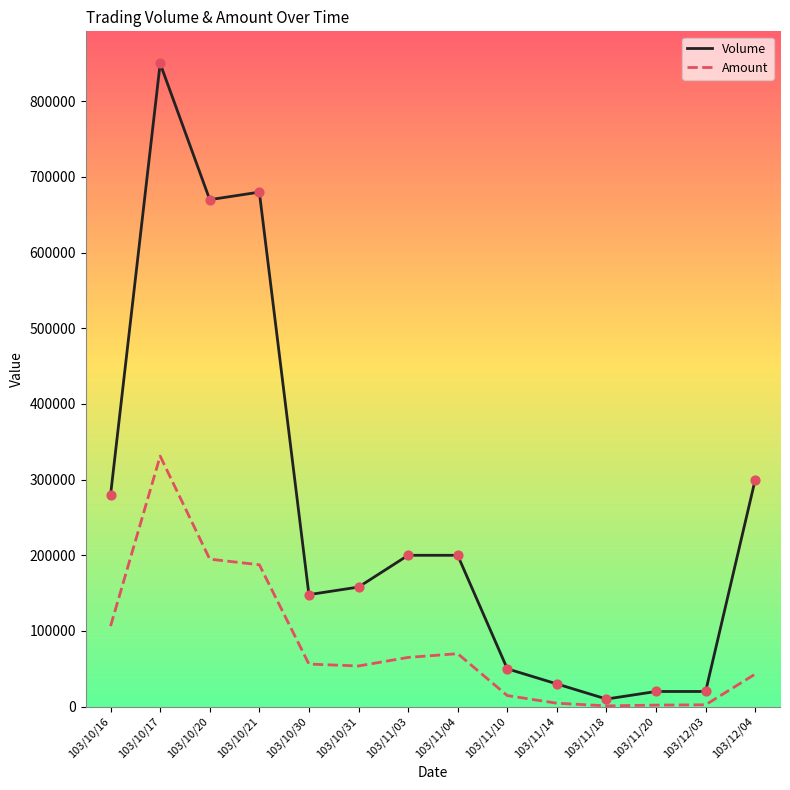

Which series has the largest total across all categories?

Volume